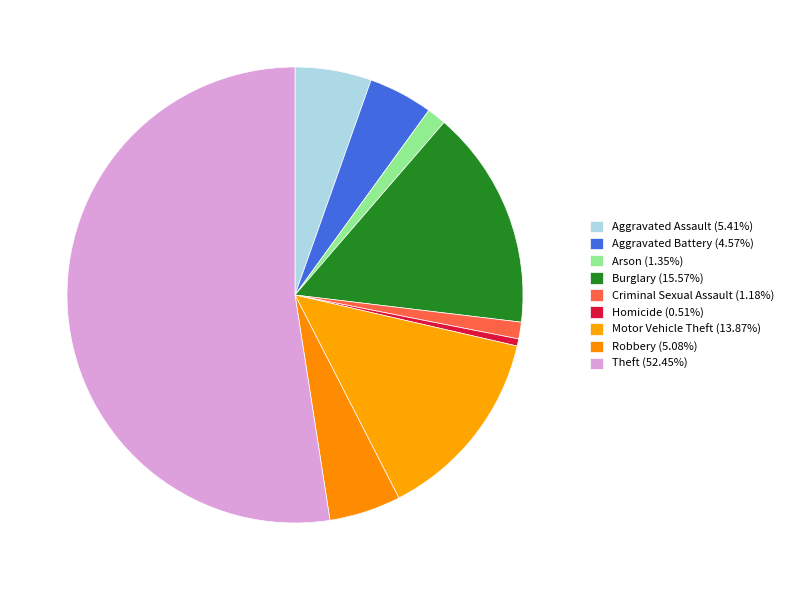

Count the number of slices in the pie.

9